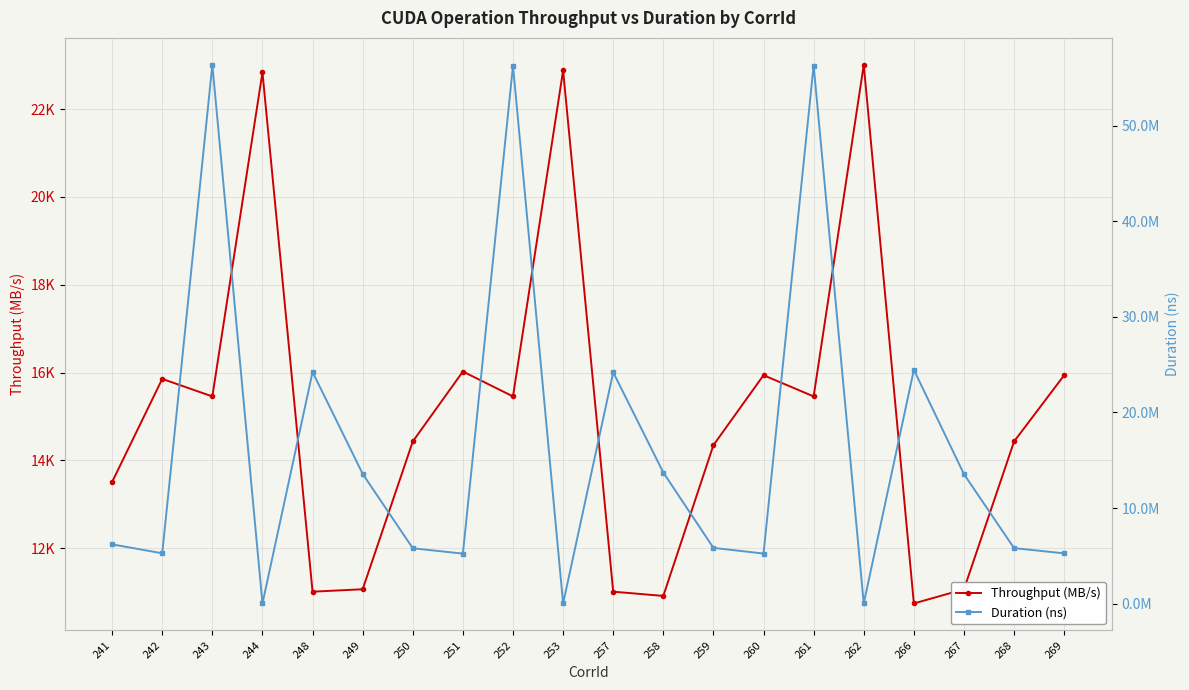

What is the value of the Throughput (MB/s) point at the 9th from the left?

15455.0